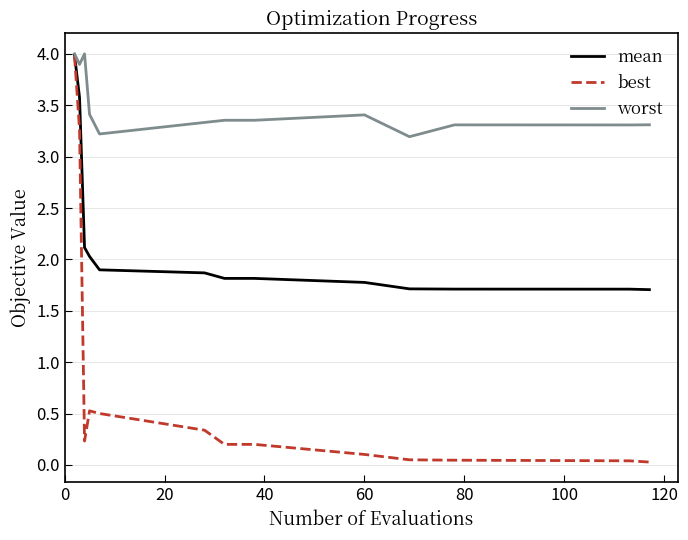

List the series in order of their overall mean, highest first.

worst, mean, best